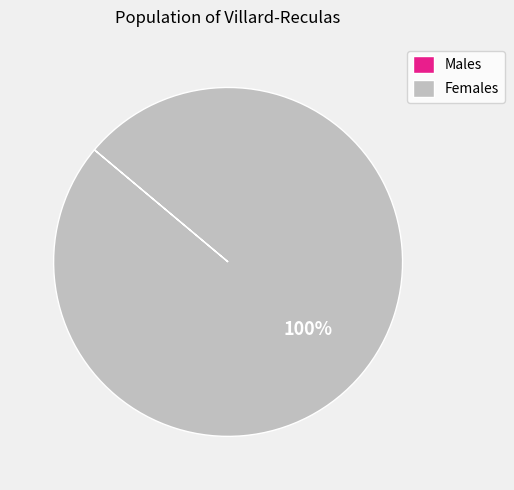

True or false: Females accounts for 100% of the total.

True